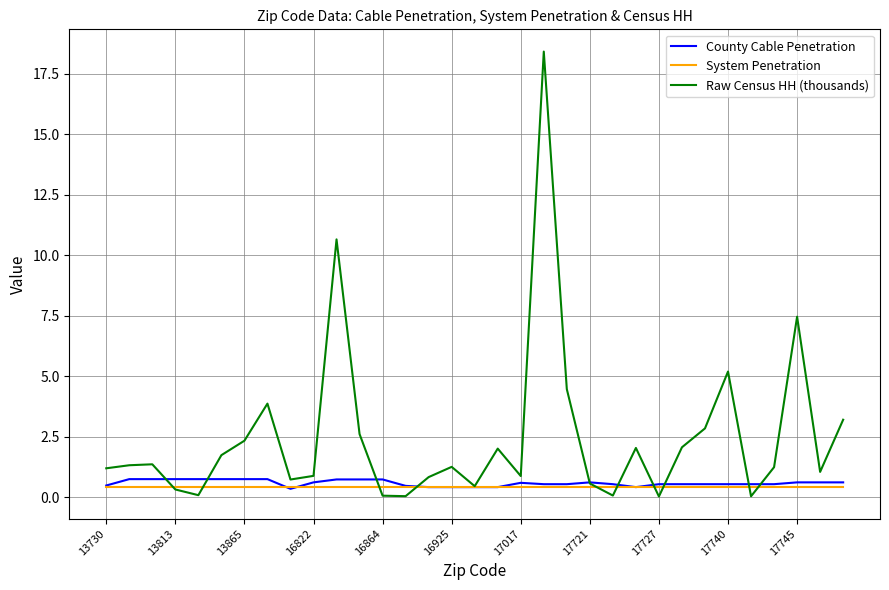

What is the maximum value shown in the chart?

18.4